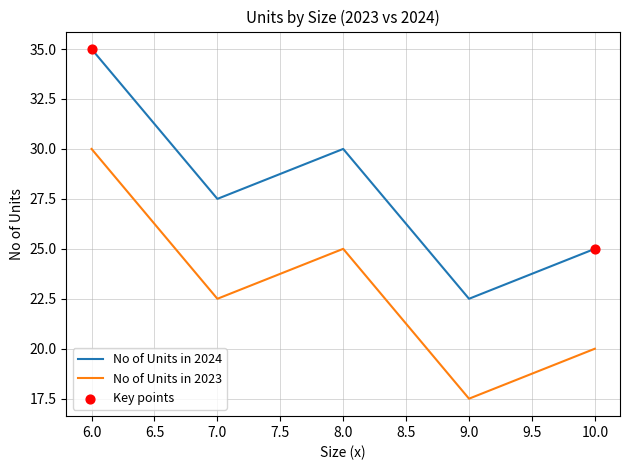

What is the total value across all series at 7.0?

50.0